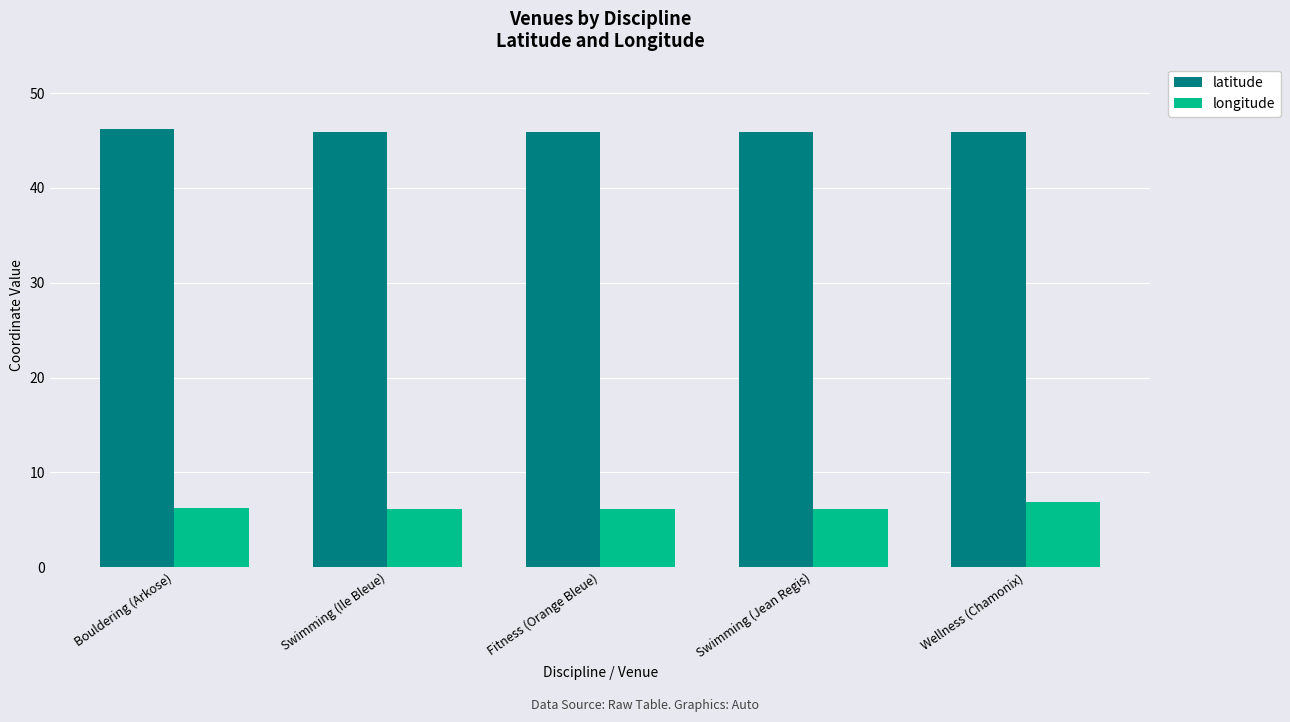

What is the average value of the latitude series?

46.0